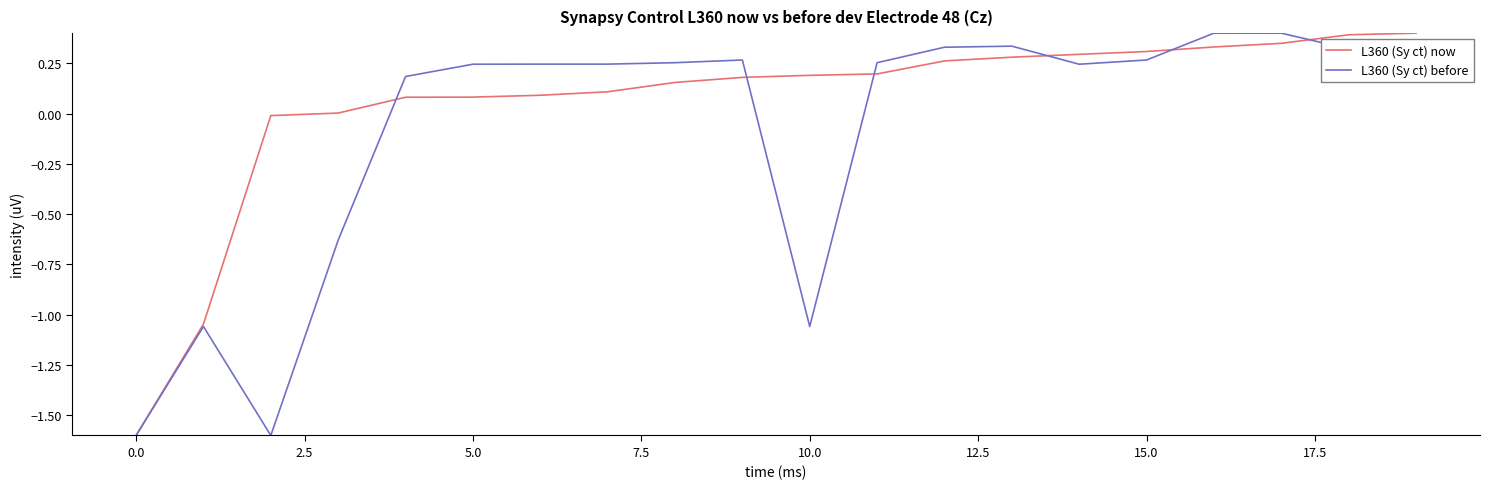

What is the greatest value displayed?

0.4